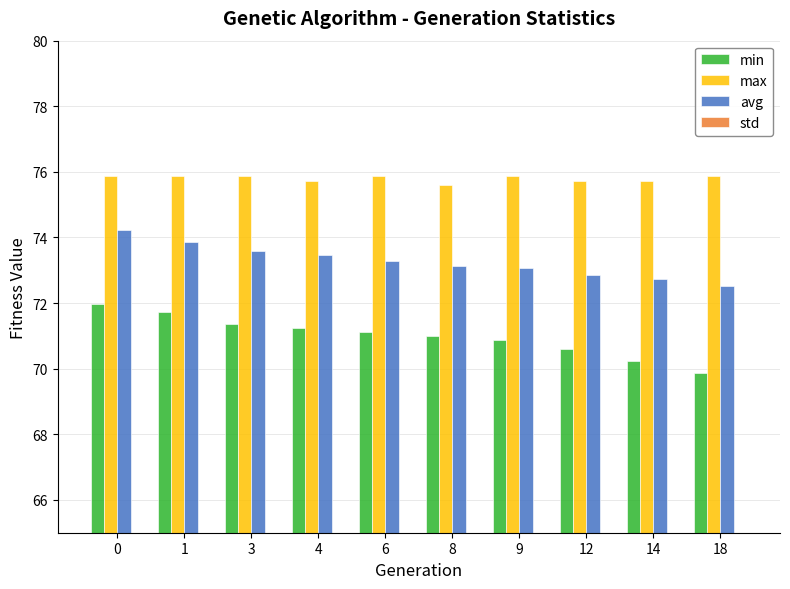

How many values in the avg series exceed 73?

7